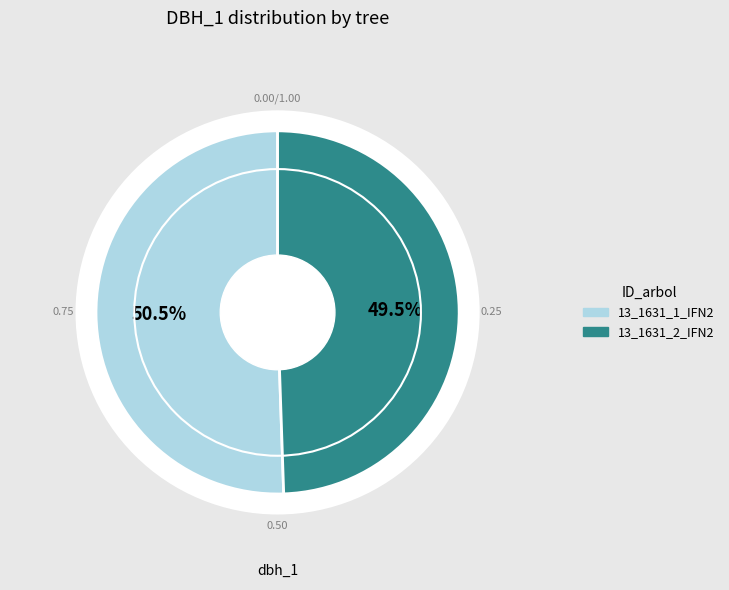

To the nearest percent, what is the difference between the 13_1631_1_IFN2 and 13_1631_2_IFN2 slice percentages?

1%